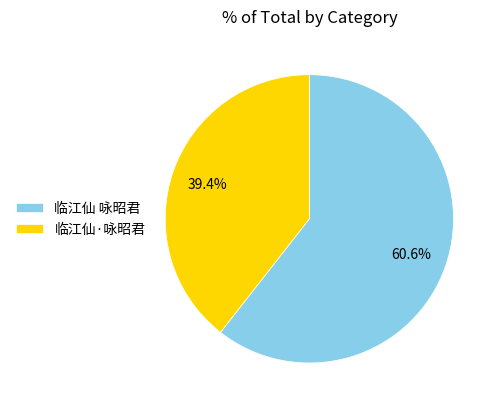

Which slice is the largest?

临江仙 咏昭君